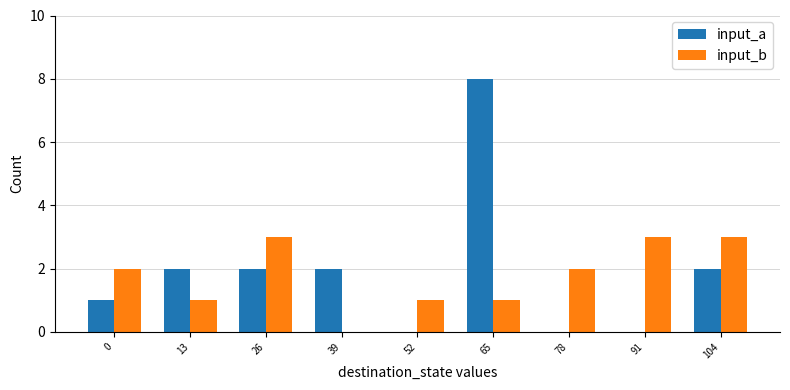

What is the difference between the input_a values at 91 and 13?

2